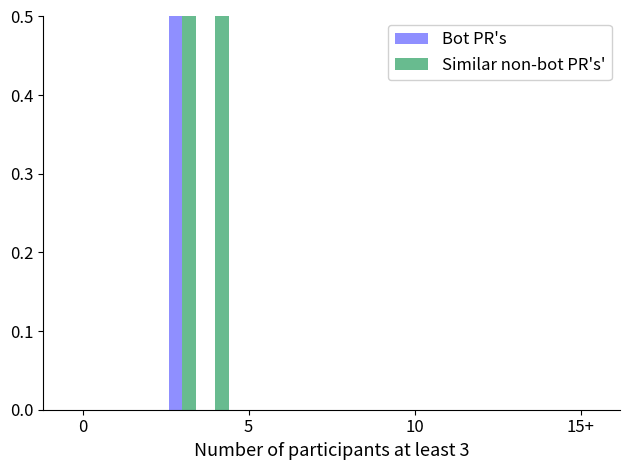

Count the number of data series in this chart.

2